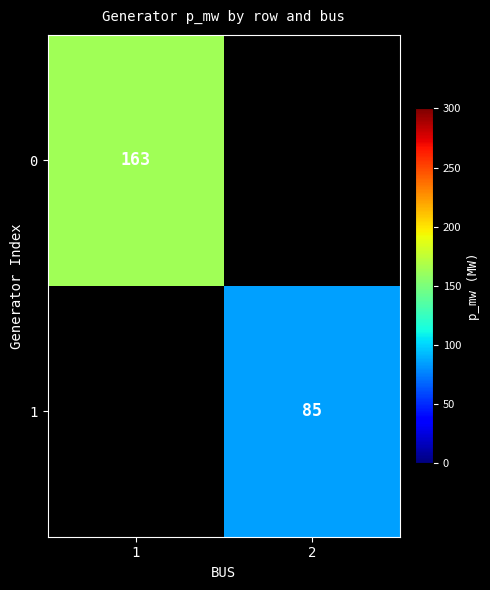

The 1 series shows 41 at 2. True or false?

False